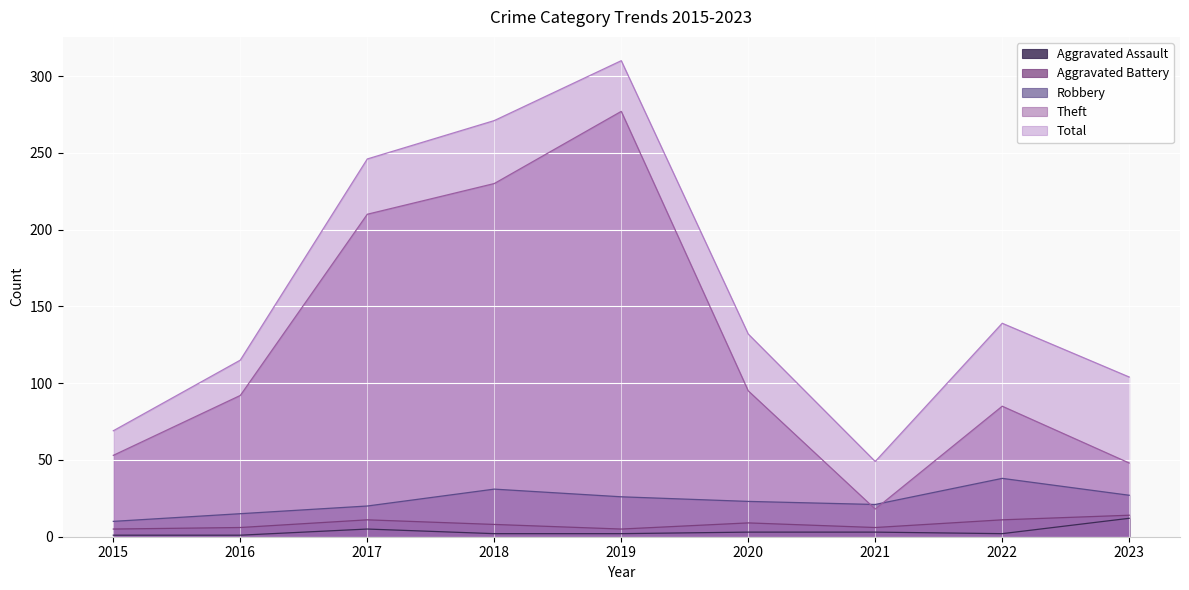

How many lines are shown in the chart?

5